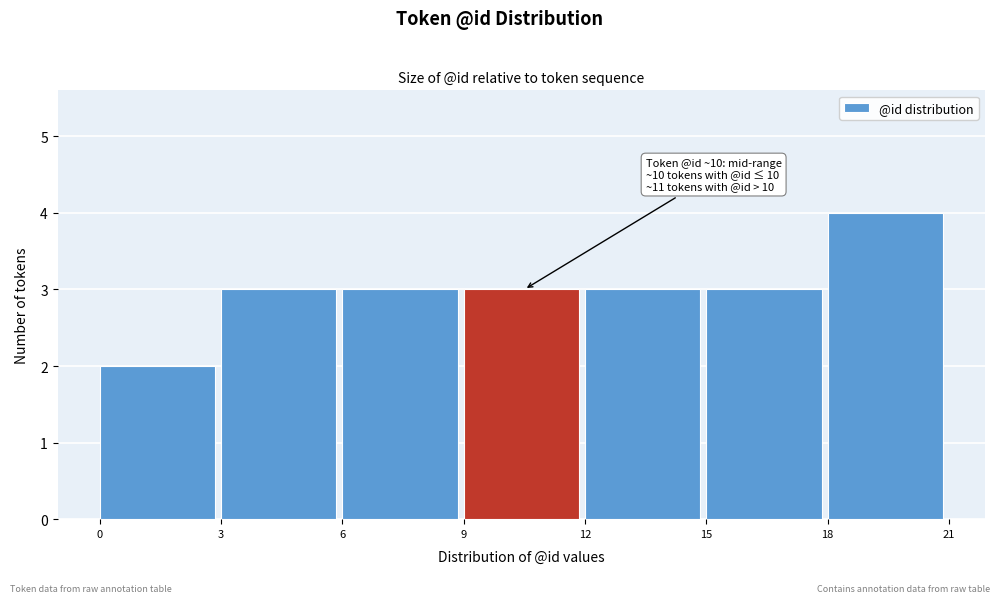

Which range on the x-axis has the tallest bar?

18 to 21